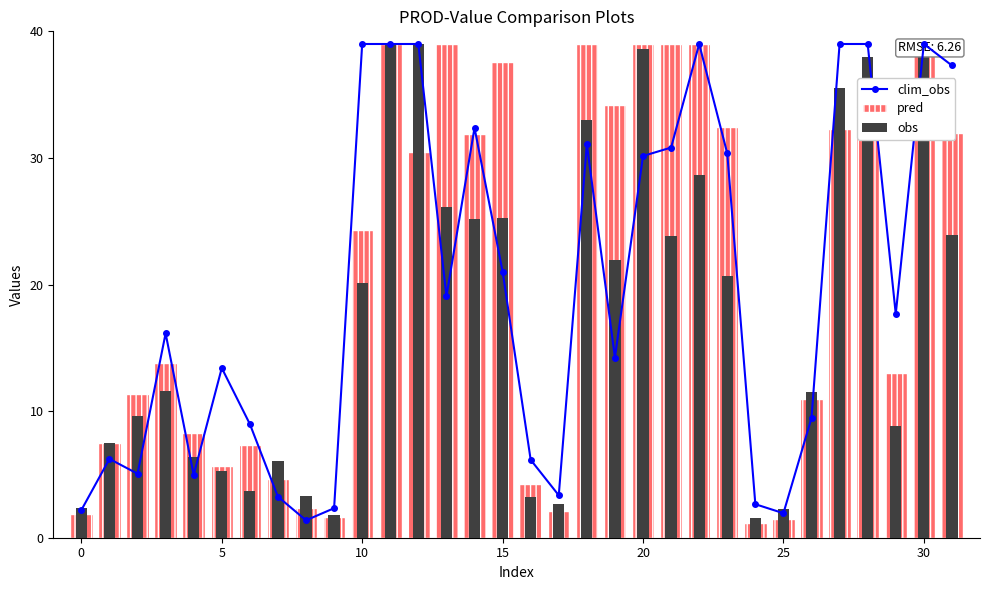

The value of clim_obs at 19 is 22.1. True or false?

False